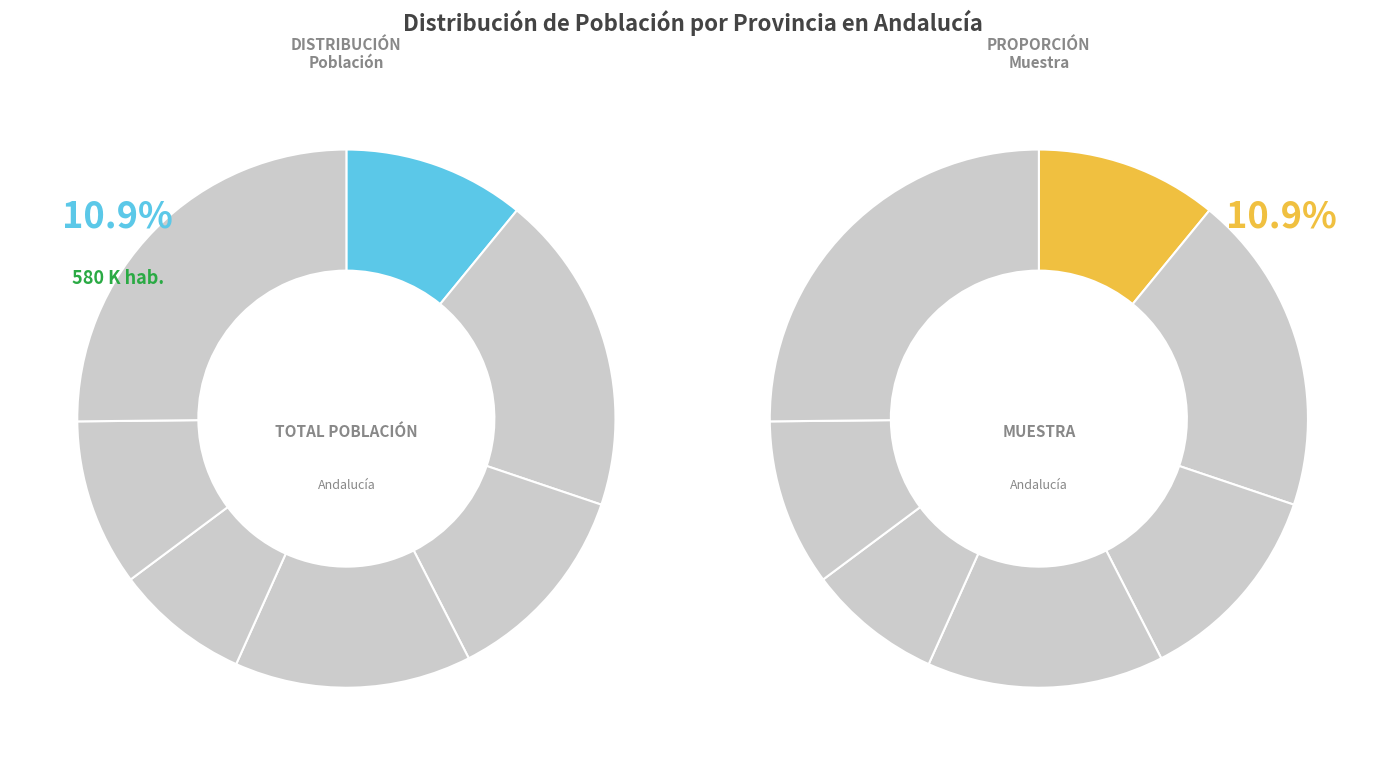

Between Huelva and Almería, which is larger?

Almería